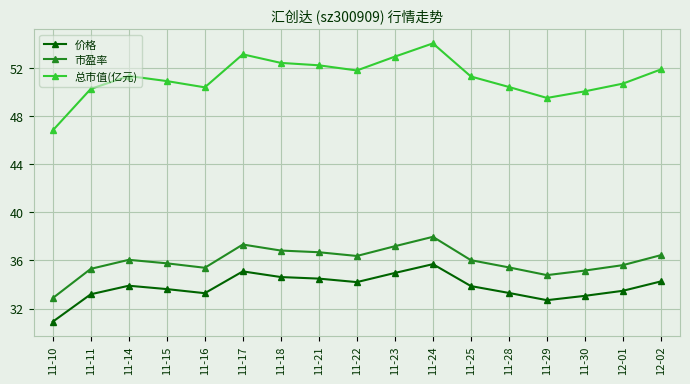

What is the difference between the maximum and second lowest values in the 市盈率 series?

3.2